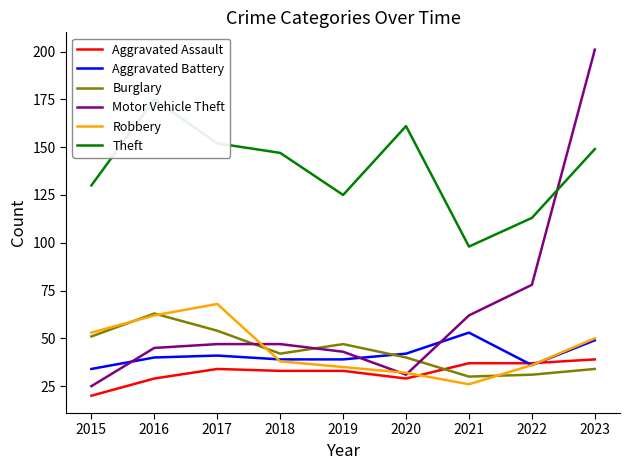

What is the spread (max minus min) of values at 2019?

92